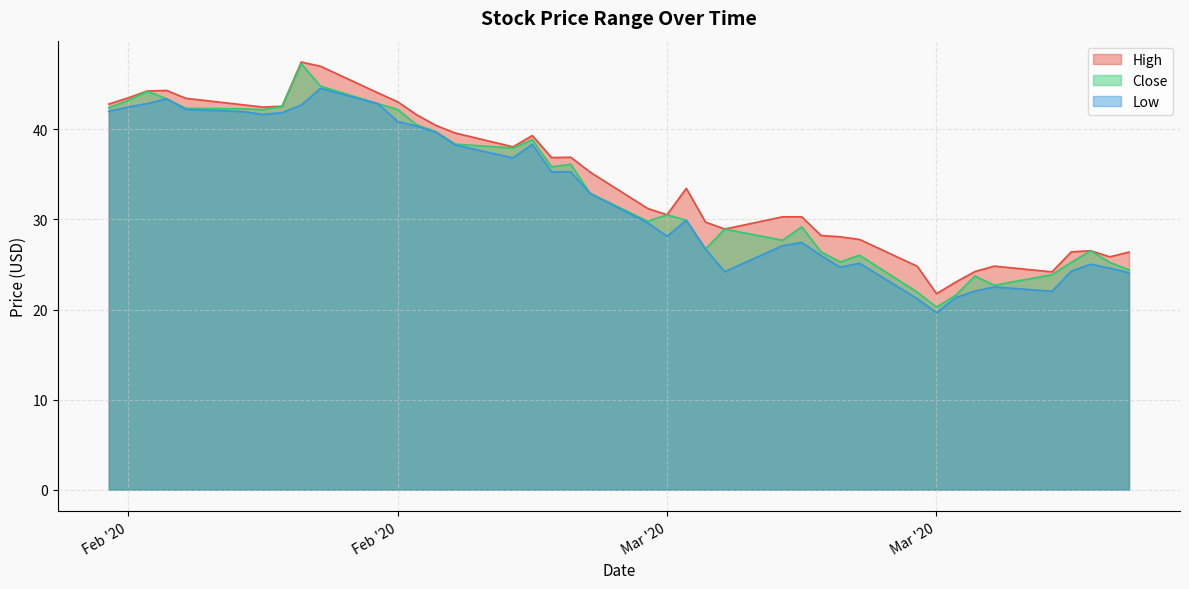

What is the label of the 34th point from the right?

2020-02-18